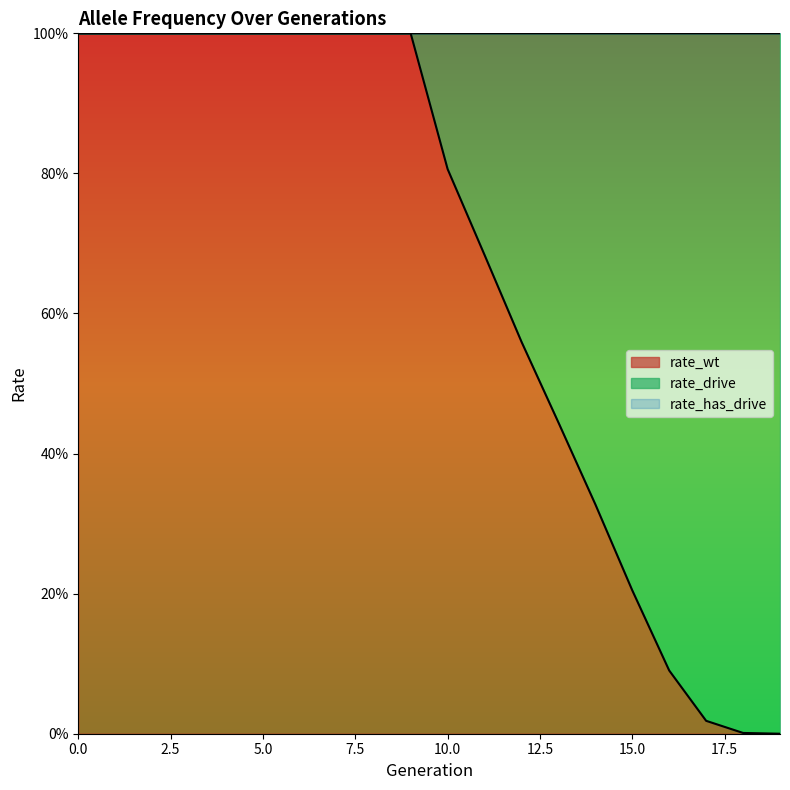

True or false: rate_has_drive and rate_drive cross at least once.

False